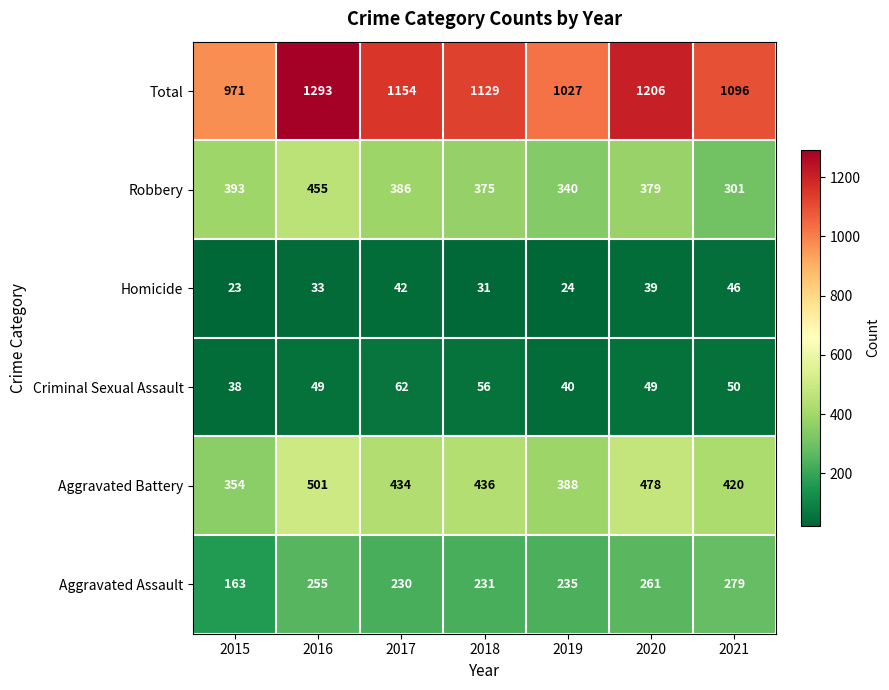

Which series has the largest range (max minus min)?

Total